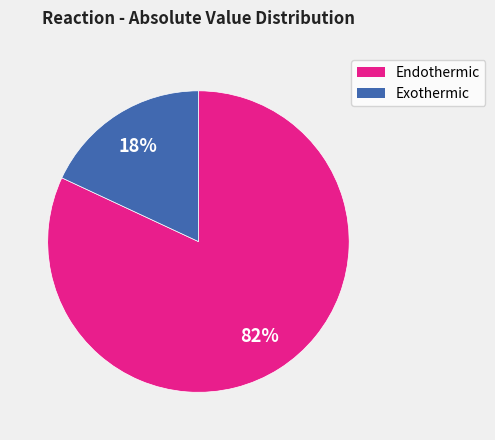

Count the number of slices in the pie.

2